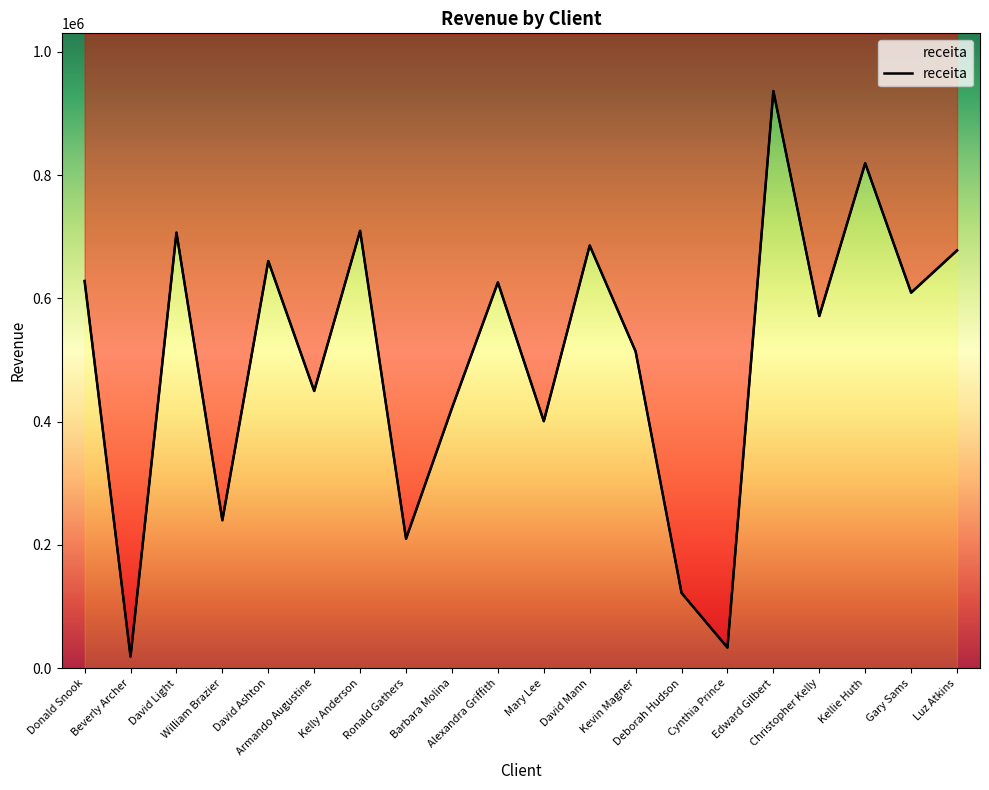

What is the change in value from Kevin Magner to Edward Gilbert?

+422518.8